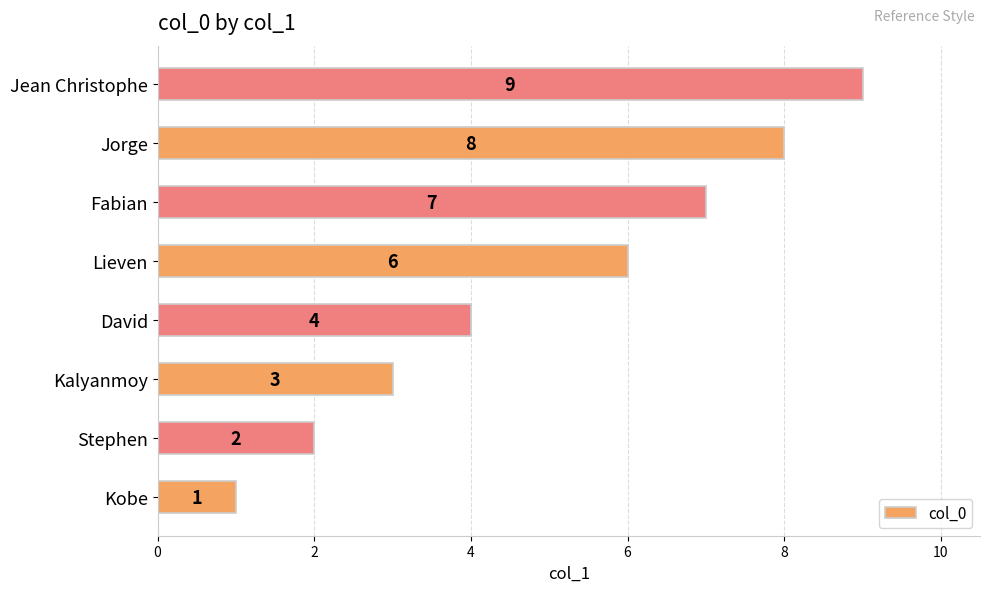

Reading bottom to top, list all the values displayed in this chart.

1	2	3	4	6	7	8	9